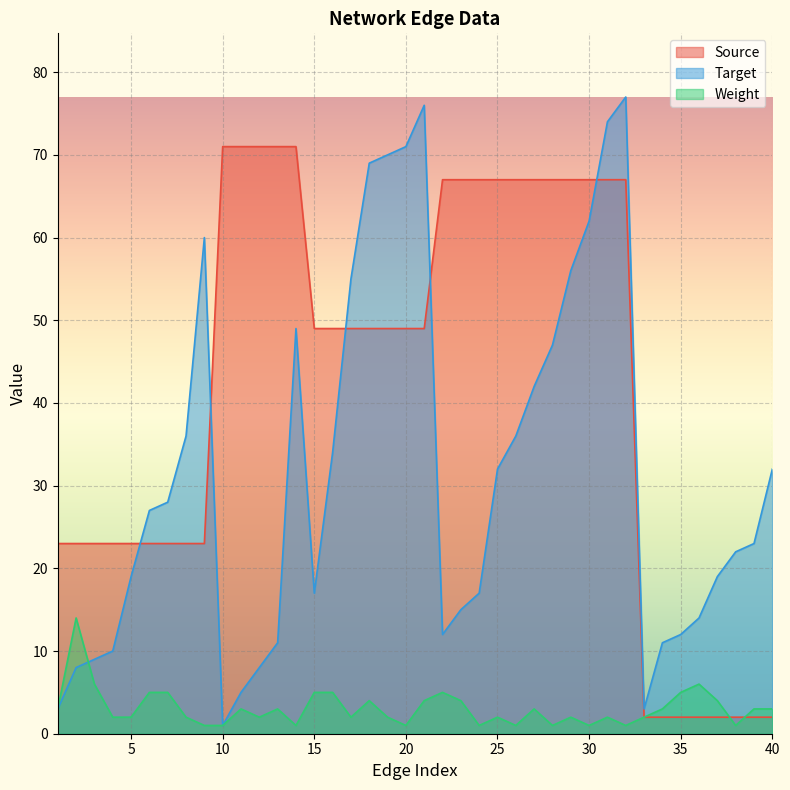

Reading left to right, list all the values displayed in this chart.

Source: 1=23	2=23	3=23	4=23	5=23	6=23	7=23	8=23	9=23	10=71	11=71	12=71	13=71	14=71	15=49	16=49	17=49	18=49	19=49	20=49	21=49	22=67	23=67	24=67	25=67	26=67	27=67	28=67	29=67	30=67	31=67	32=67	33=2	34=2	35=2	36=2	37=2	38=2	39=2	40=2
Target: 1=3	2=8	3=9	4=10	5=19	6=27	7=28	8=36	9=60	10=1	11=5	12=8	13=11	14=49	15=17	16=34	17=55	18=69	19=70	20=71	21=76	22=12	23=15	24=17	25=32	26=36	27=42	28=47	29=56	30=62	31=74	32=77	33=3	34=11	35=12	36=14	37=19	38=22	39=23	40=32
Weight: 1=3	2=14	3=6	4=2	5=2	6=5	7=5	8=2	9=1	10=1	11=3	12=2	13=3	14=1	15=5	16=5	17=2	18=4	19=2	20=1	21=4	22=5	23=4	24=1	25=2	26=1	27=3	28=1	29=2	30=1	31=2	32=1	33=2	34=3	35=5	36=6	37=4	38=1	39=3	40=3